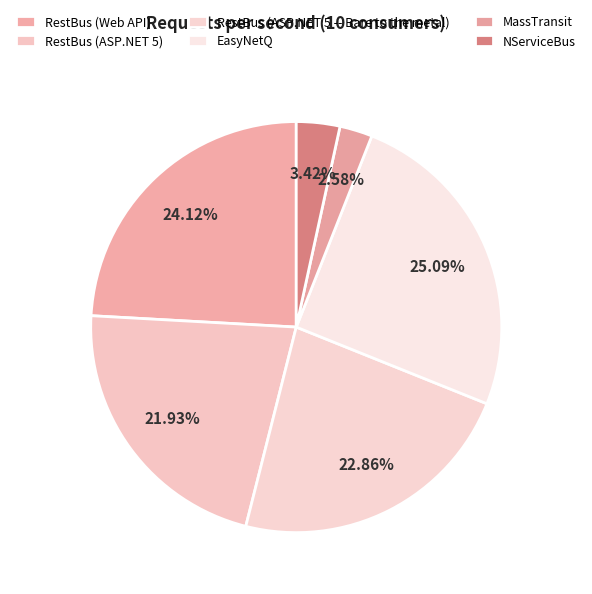

True or false: RestBus (ASP.NET 5) accounts for 22% of the total.

True